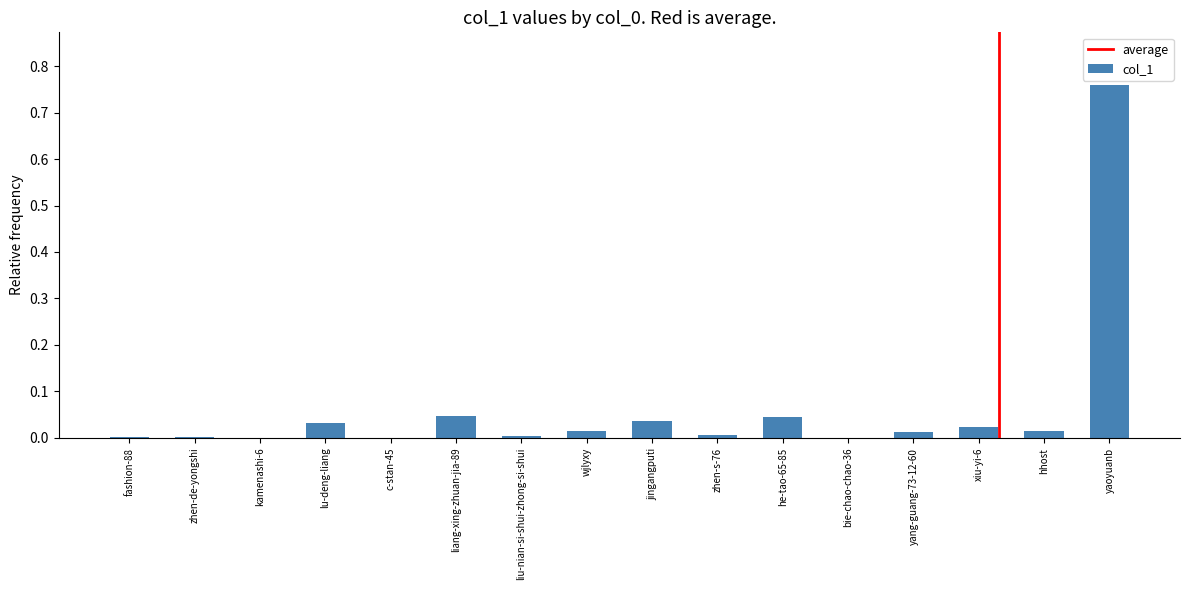

The value at zhen-s-76 is 0.0. True or false?

True